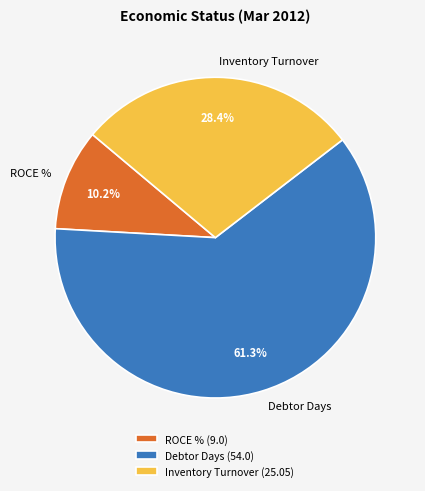

Is there a majority slice in this chart?

Yes